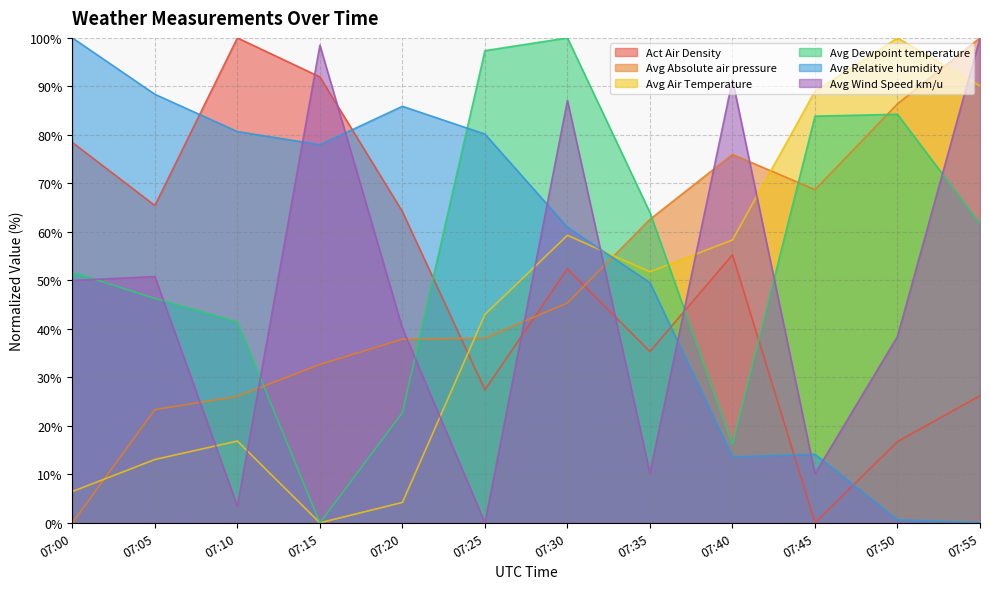

True or false: Avg Wind Speed km/u has a value of 119.6 at 07:40.

False